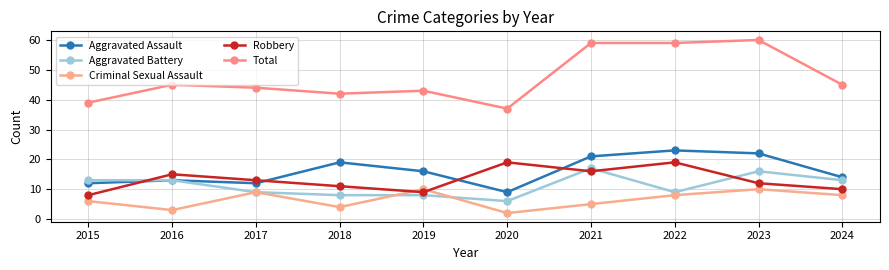

Count the number of data series in this chart.

5